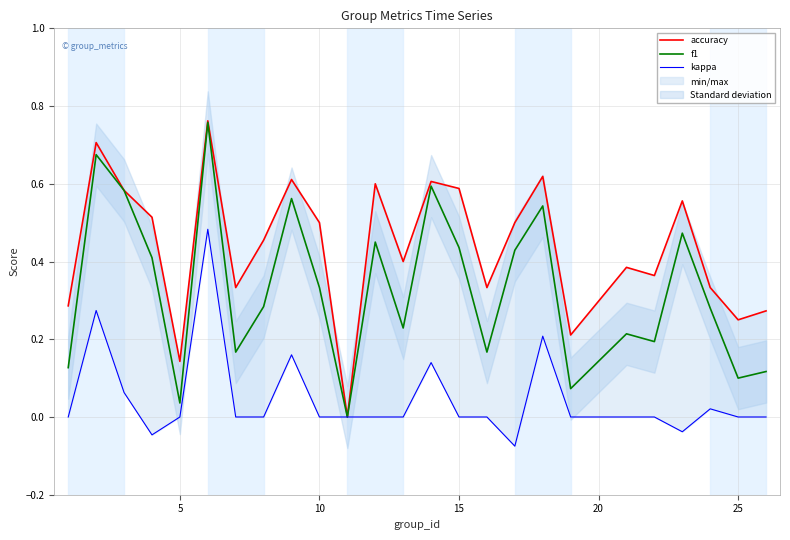

The value of kappa at 13 is 0.2. True or false?

False